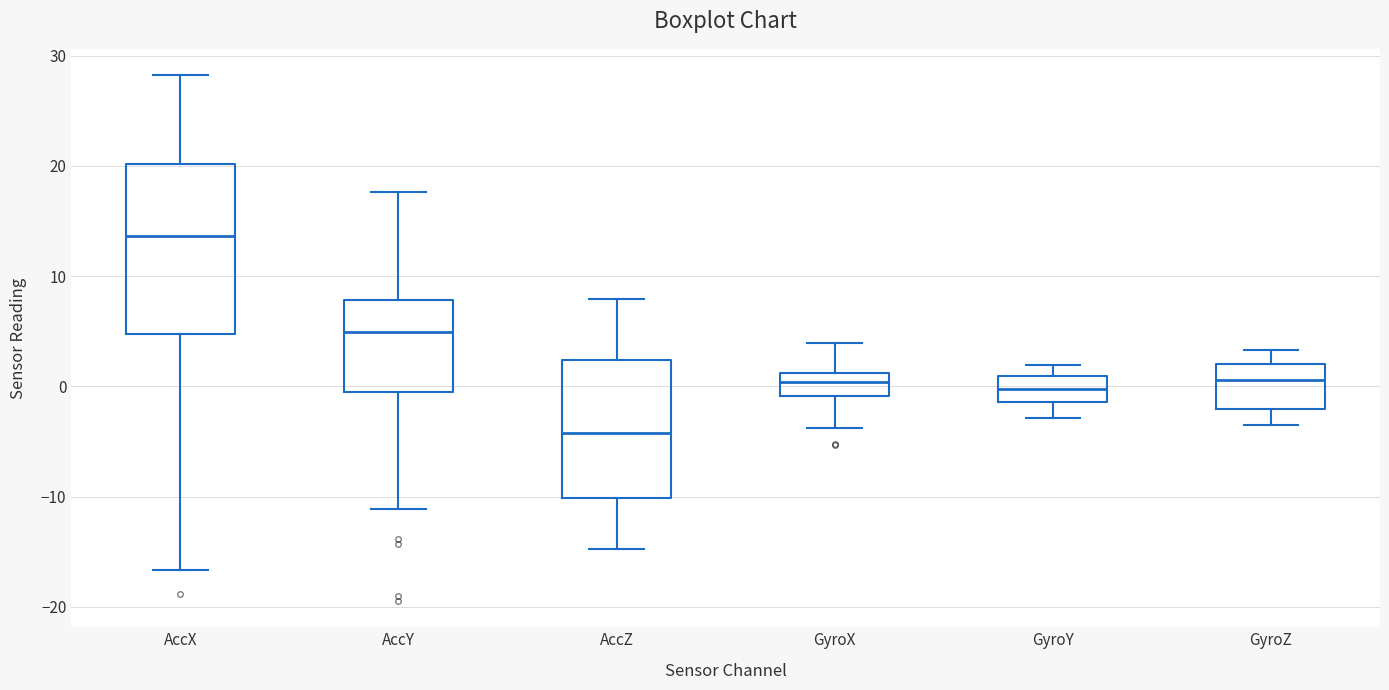

Comparing the boxes themselves (not the whiskers), which one is the tallest?

AccX